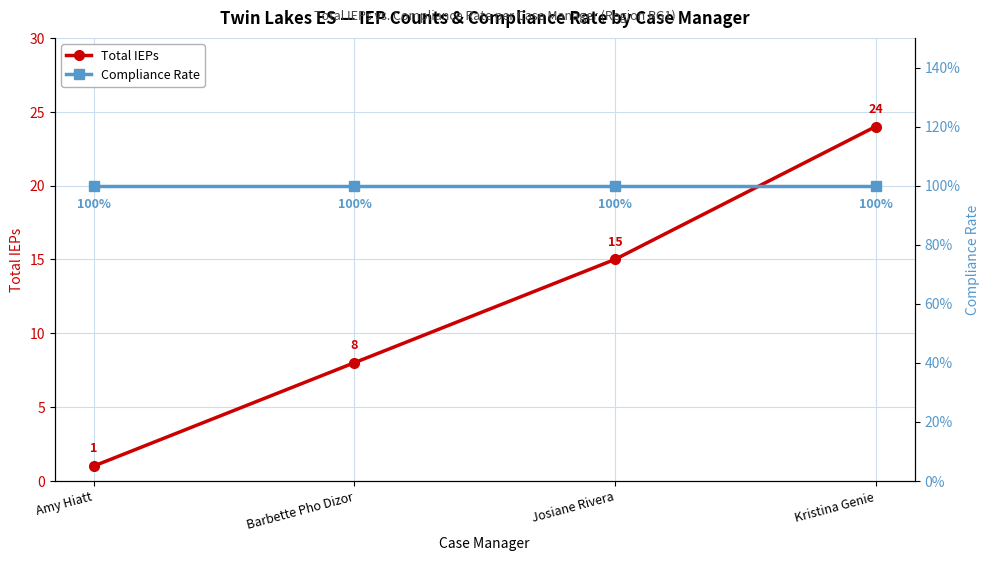

What is the average value of the Total IEPs series?

12